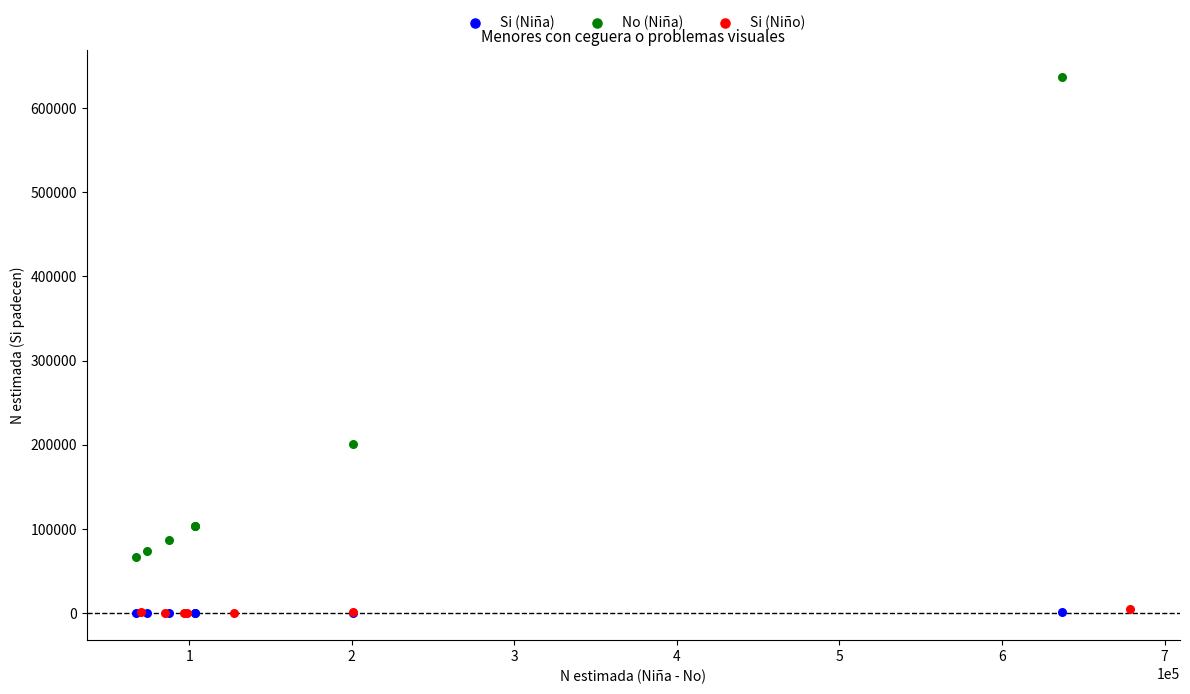

Which series has the widest spread of Y values?

No (Niña)